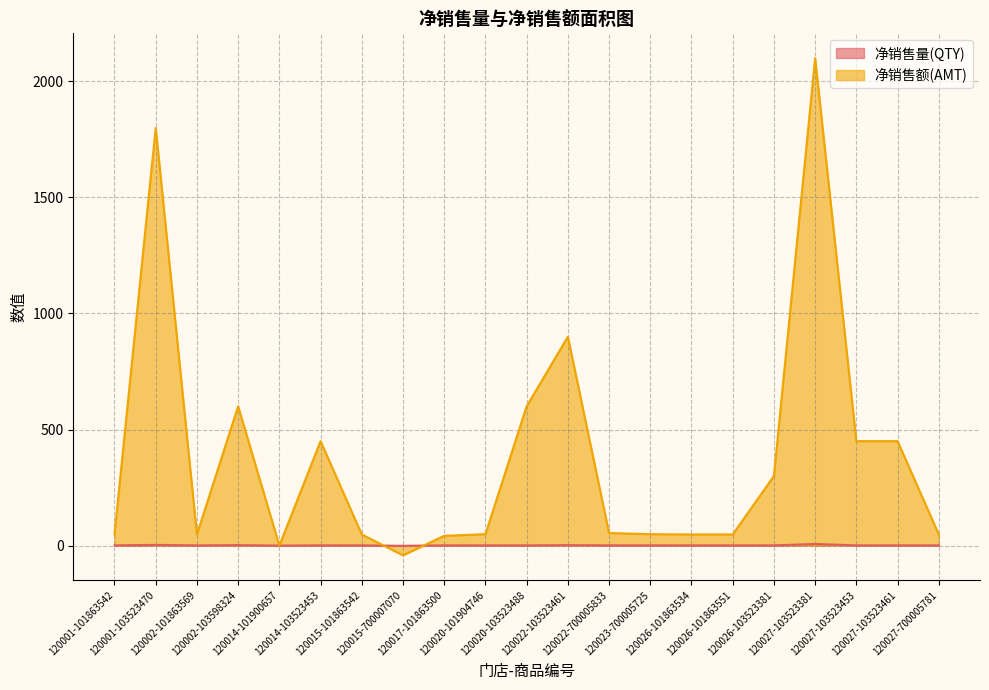

At which category is the sum across all series the highest?

120027-103523381